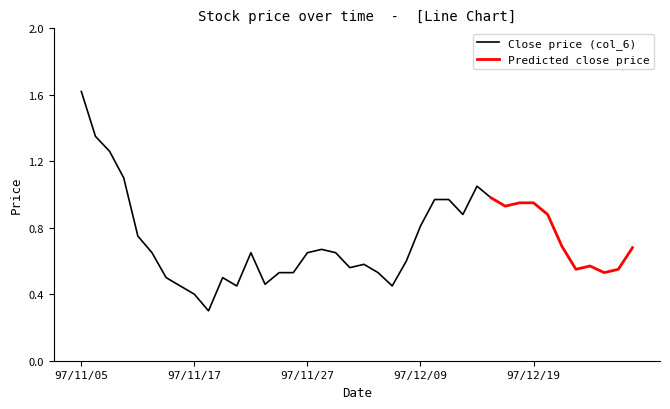

Where is the first local minimum for Close (col_6)?

97/11/18